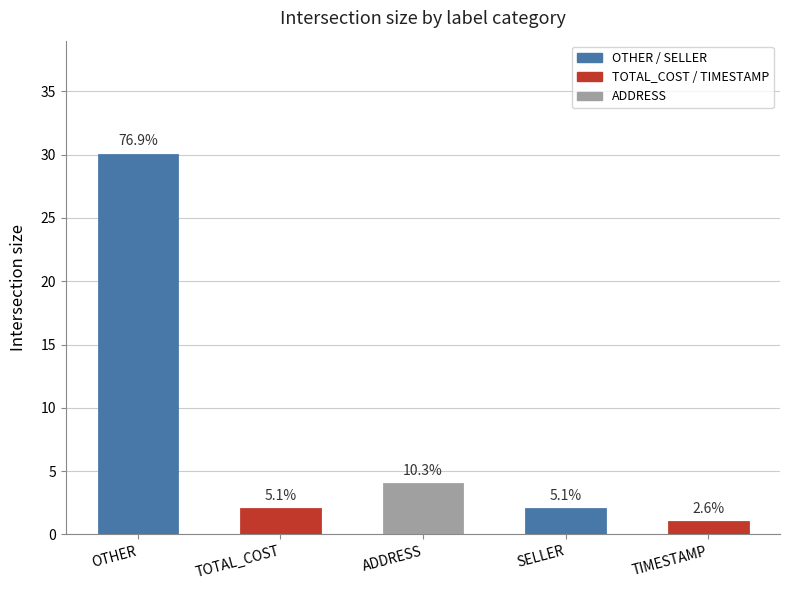

What is the average value?

8